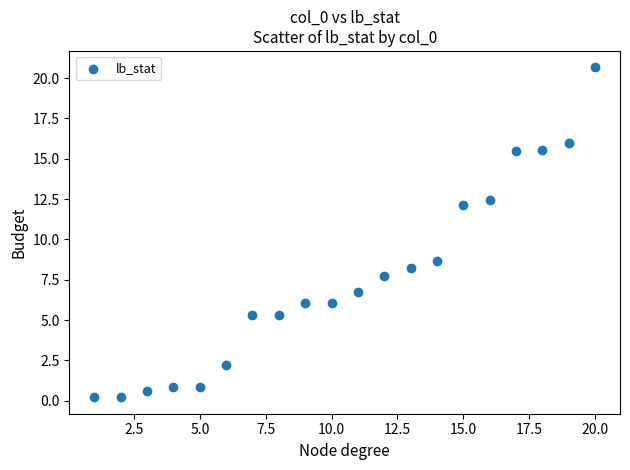

What is the range of Y values (max minus min)?

20.4